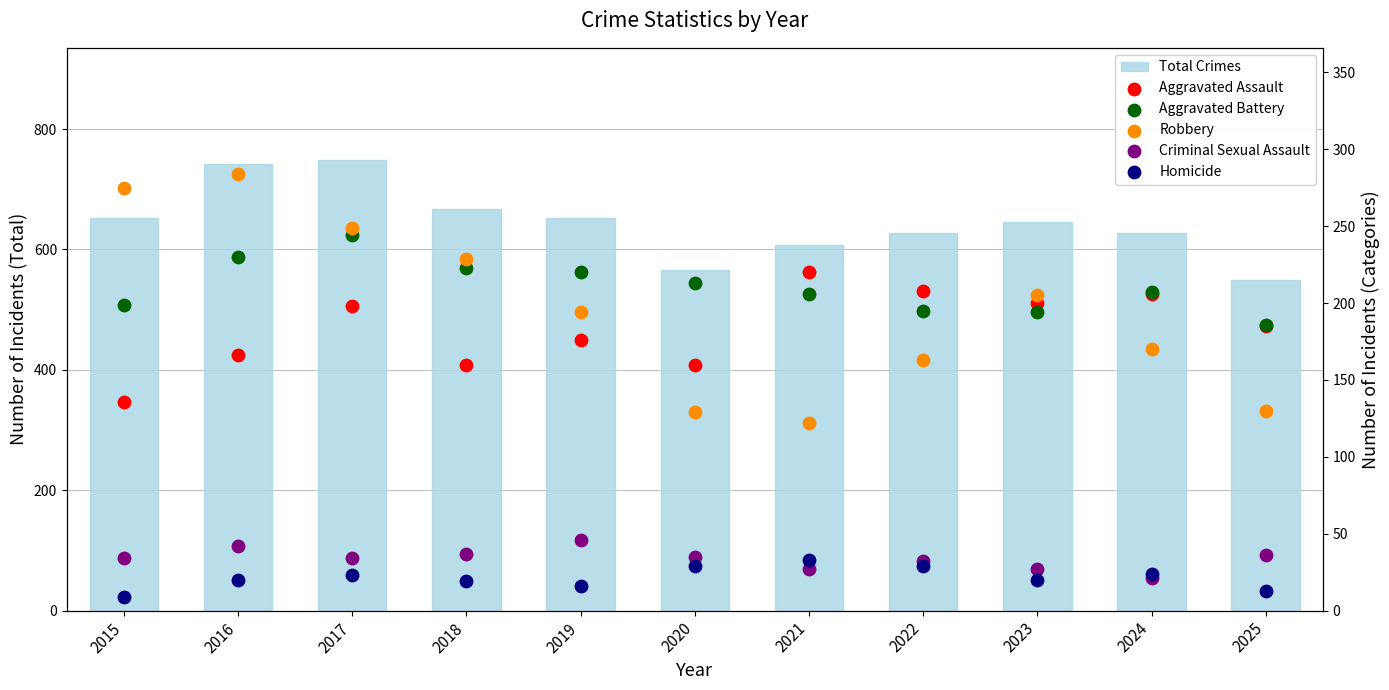

At which category is the sum across all series the highest?

2017